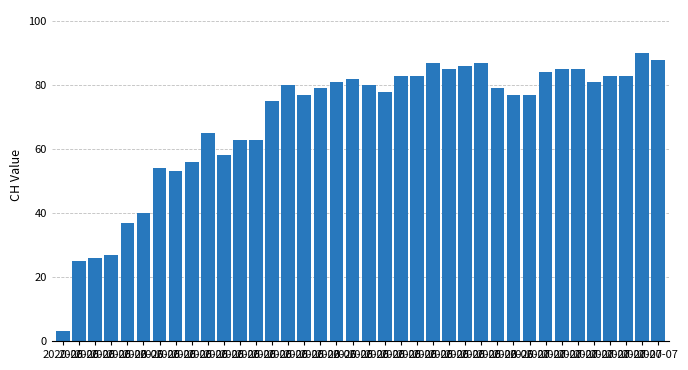

How many categories are shown in the chart?

38